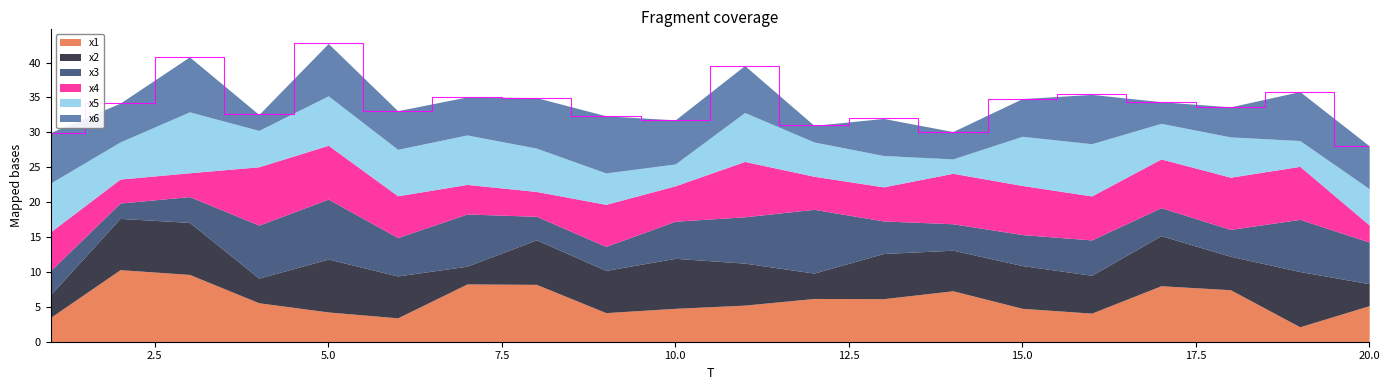

How many interior local valleys does the x3 series have?

5